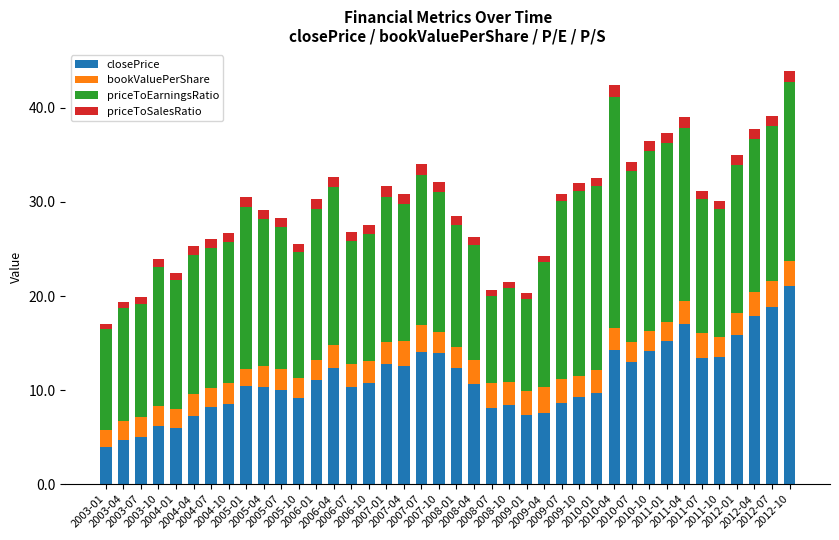

What is the highest value of the closePrice series?

21.1